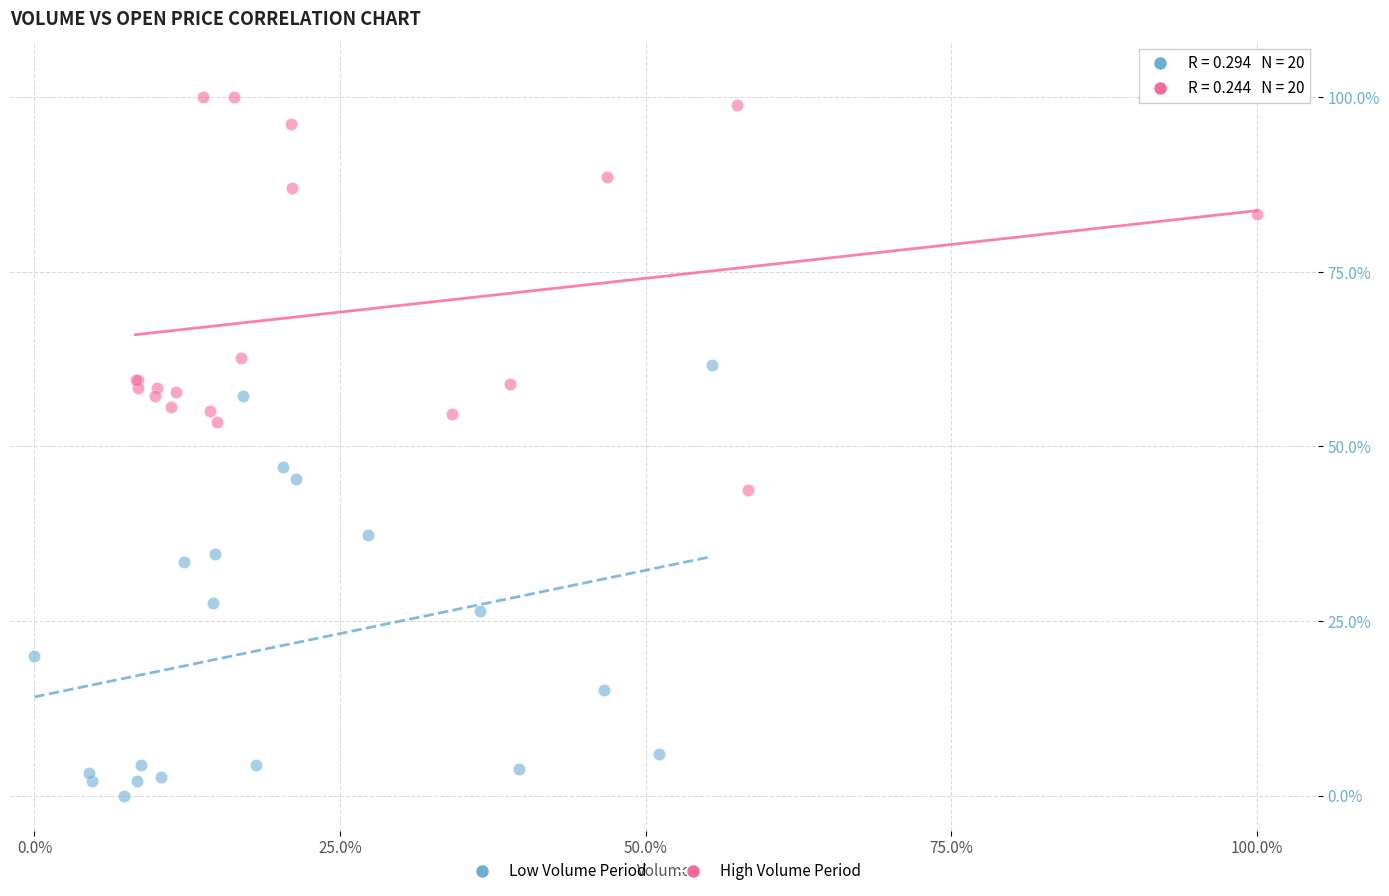

What are all the series names shown in the legend?

Low Volume Period, High Volume Period